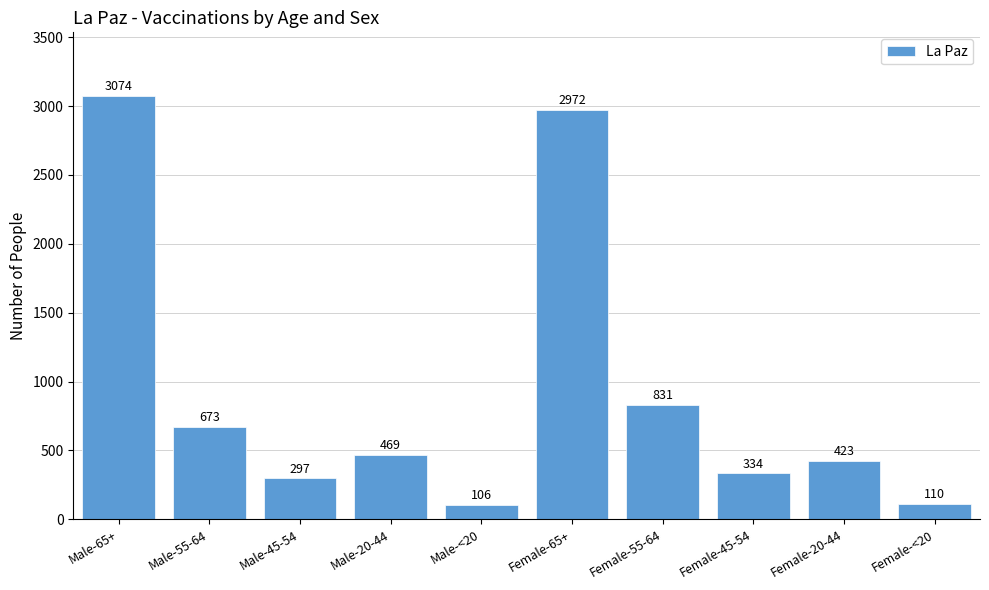

Reading left to right, transcribe all the data shown in this chart.

3074	673	297	469	106	2972	831	334	423	110